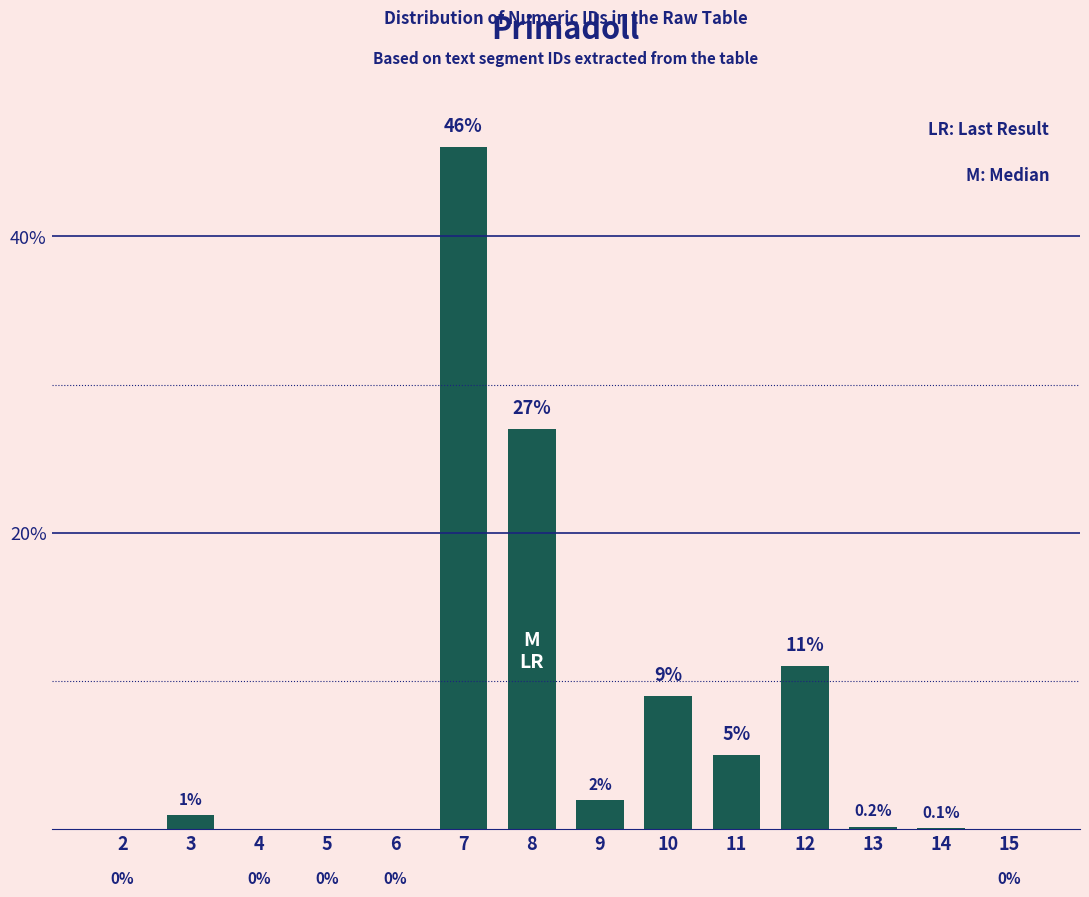

Reading left to right, what are all the values shown in this chart?

2=0.0	3=1.0	4=0.0	5=0.0	6=0.0	7=46.0	8=27.0	9=2.0	10=9.0	11=5.0	12=11.0	13=0.2	14=0.1	15=0.0